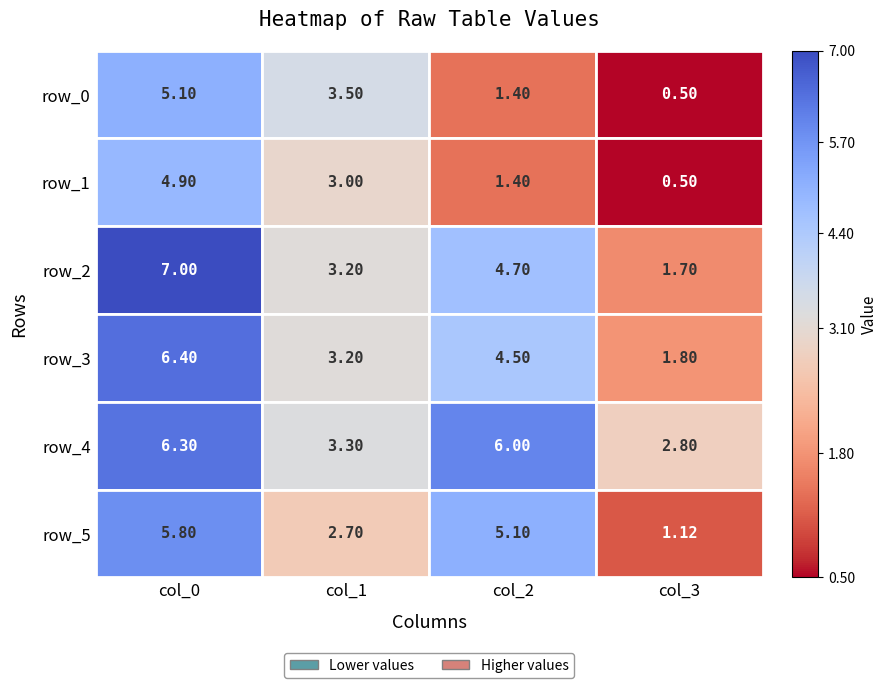

What value does the row_4 series have at 0?

6.3